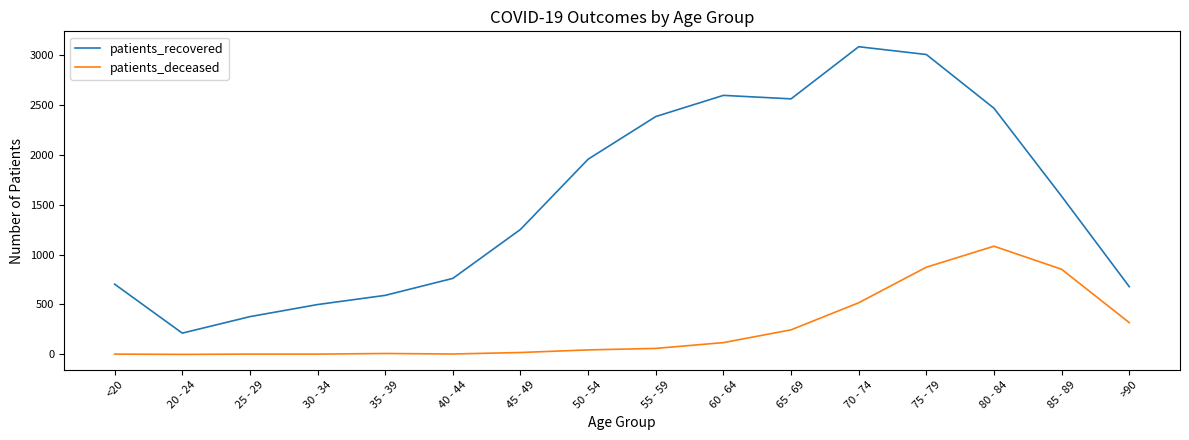

The value of patients_recovered at 50 - 54 is 2584. True or false?

False